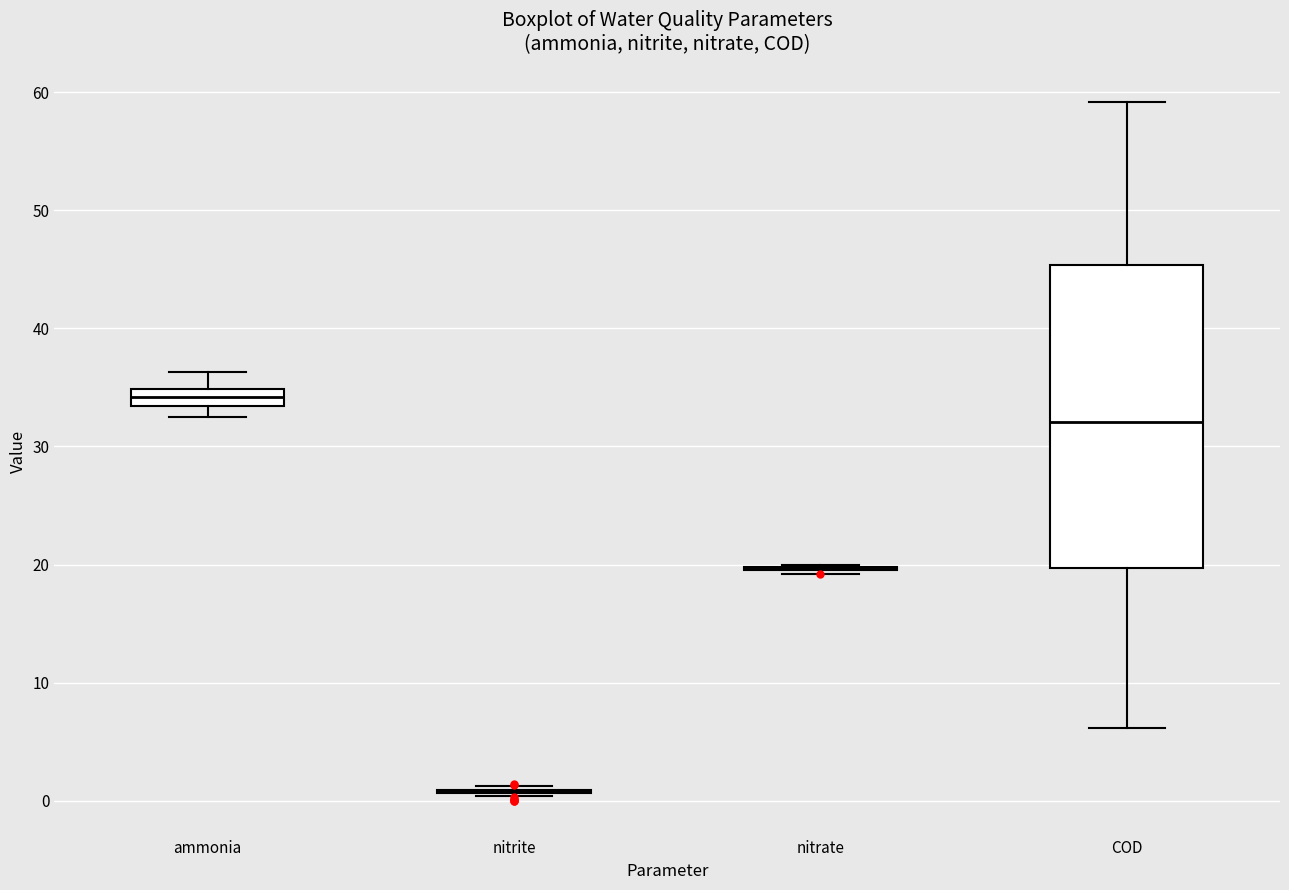

Comparing the boxes themselves (not the whiskers), which one is the tallest?

COD